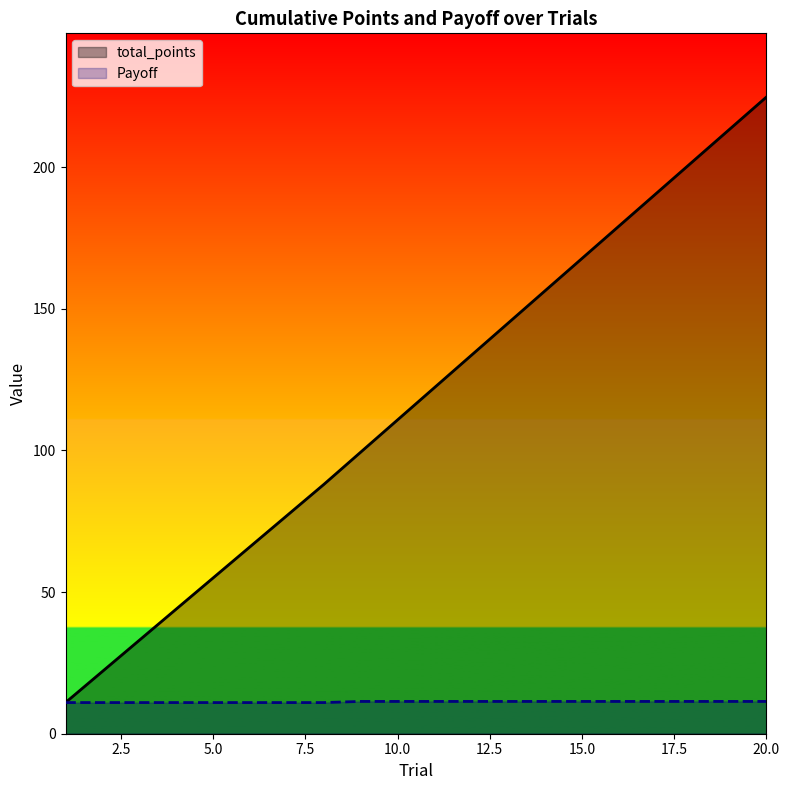

True or false: Payoff has more than 1 interior local peaks.

False